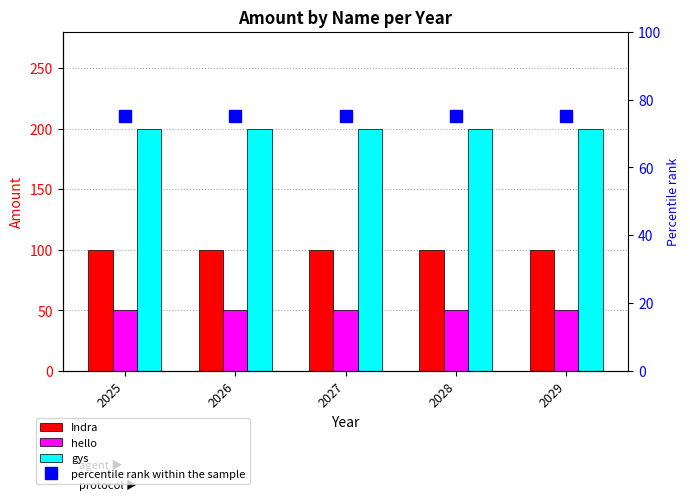

List the labels in order of hello value, smallest first.

2025, 2026, 2027, 2028, 2029